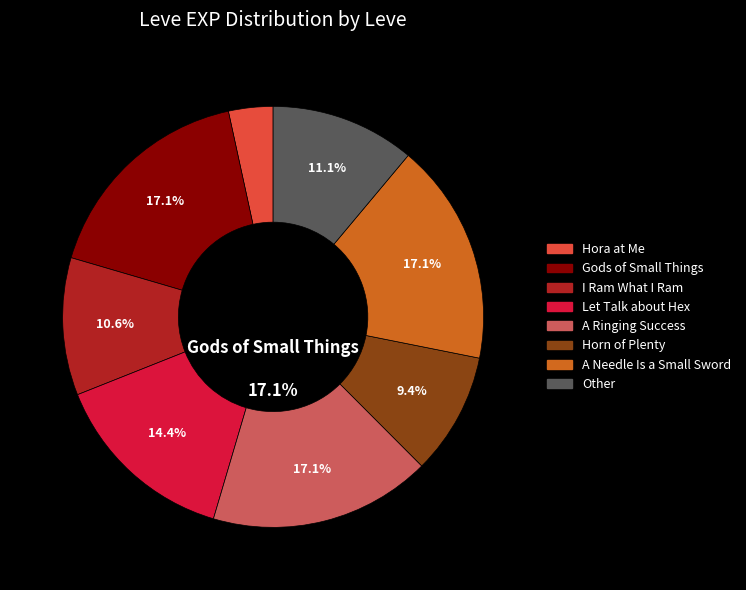

Does any single category account for the majority?

No